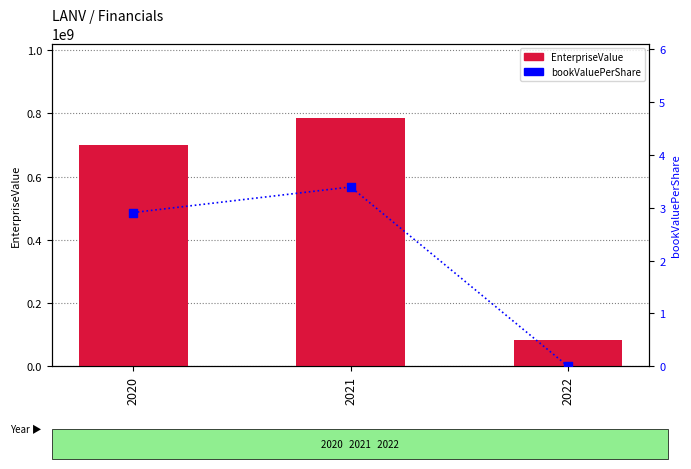

Which series has the largest total across all categories?

EnterpriseValue